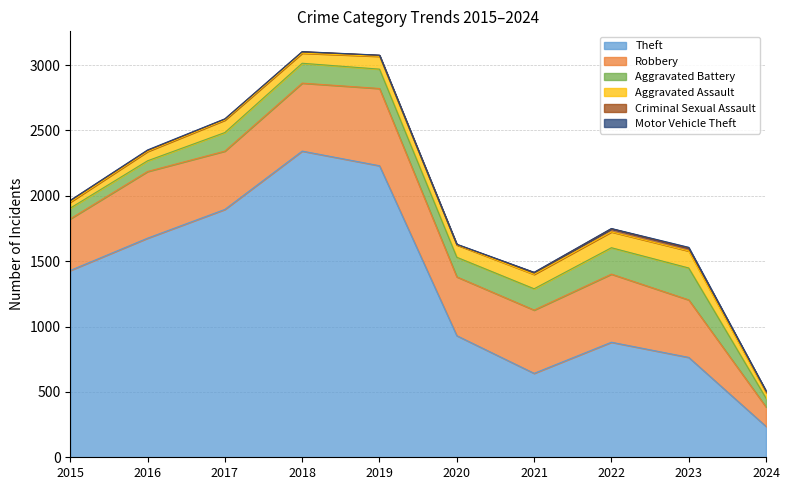

At which label does Aggravated Battery first exceed 150?

2018